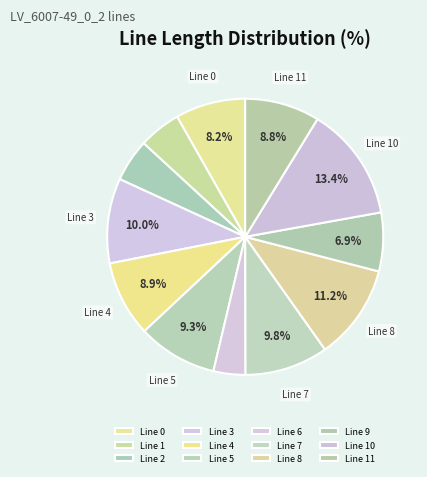

How many slices are in this pie chart?

12